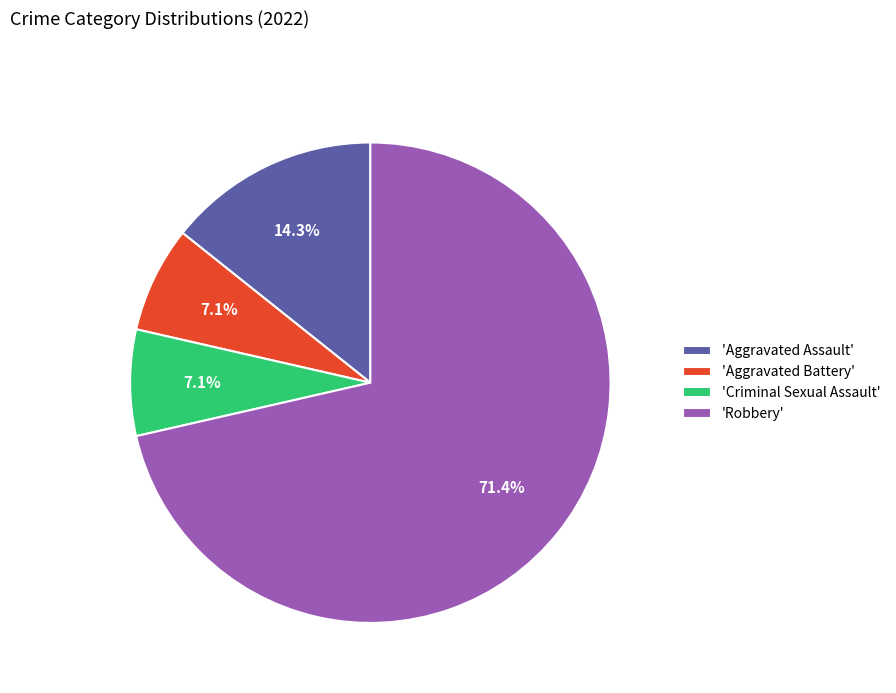

What is the largest slice in the pie chart?

'Robbery'